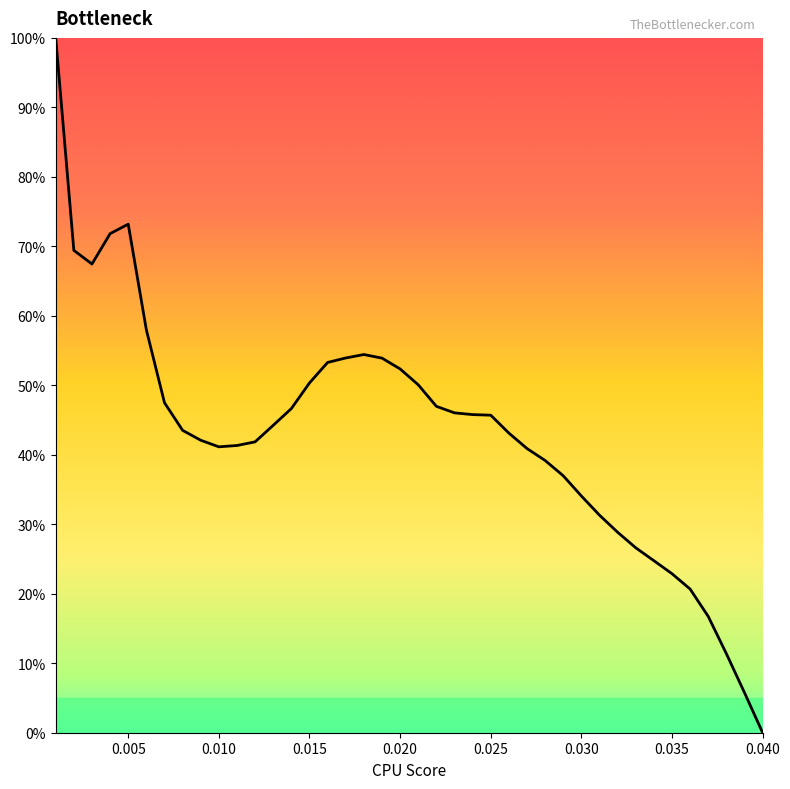

Is this an area chart (filled region under the line)?

No